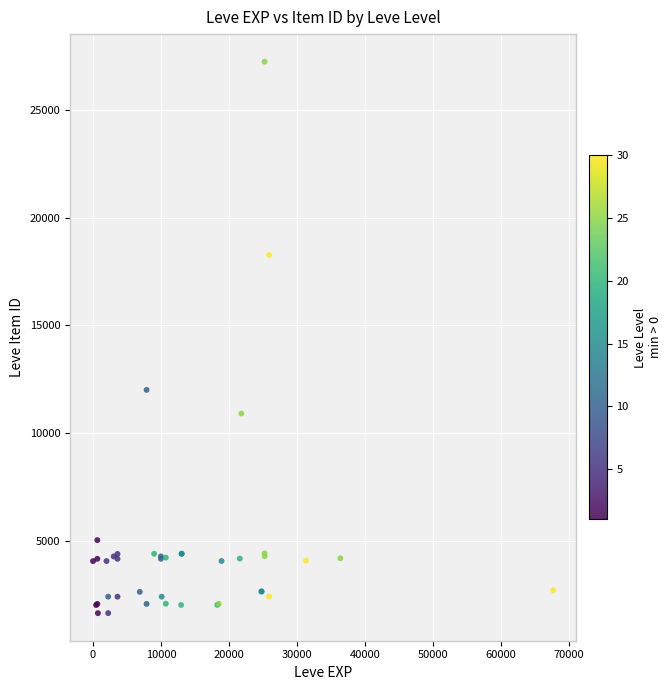

What Y value in the scatter plot is closest to 14448?

12018